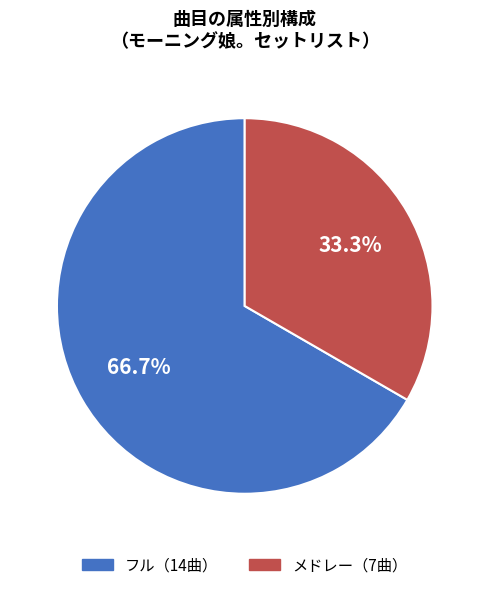

How many segments does this pie chart have?

2